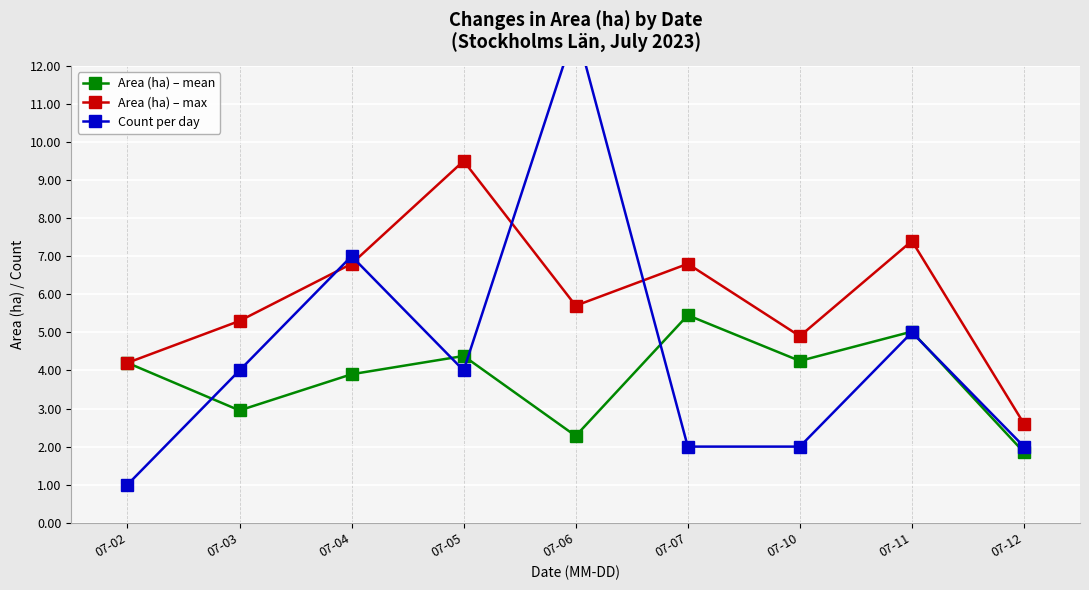

True or false: Count per day and Area (ha) – mean intersect in this chart.

True